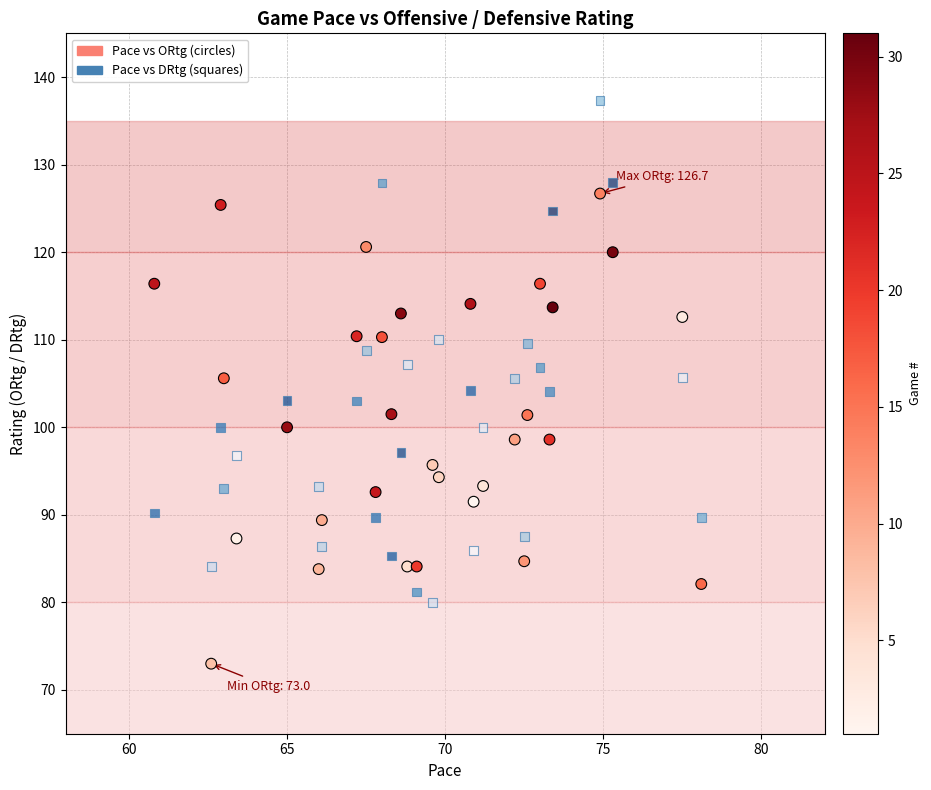

Across all data points, what is the range of X values (max minus min)?

17.3